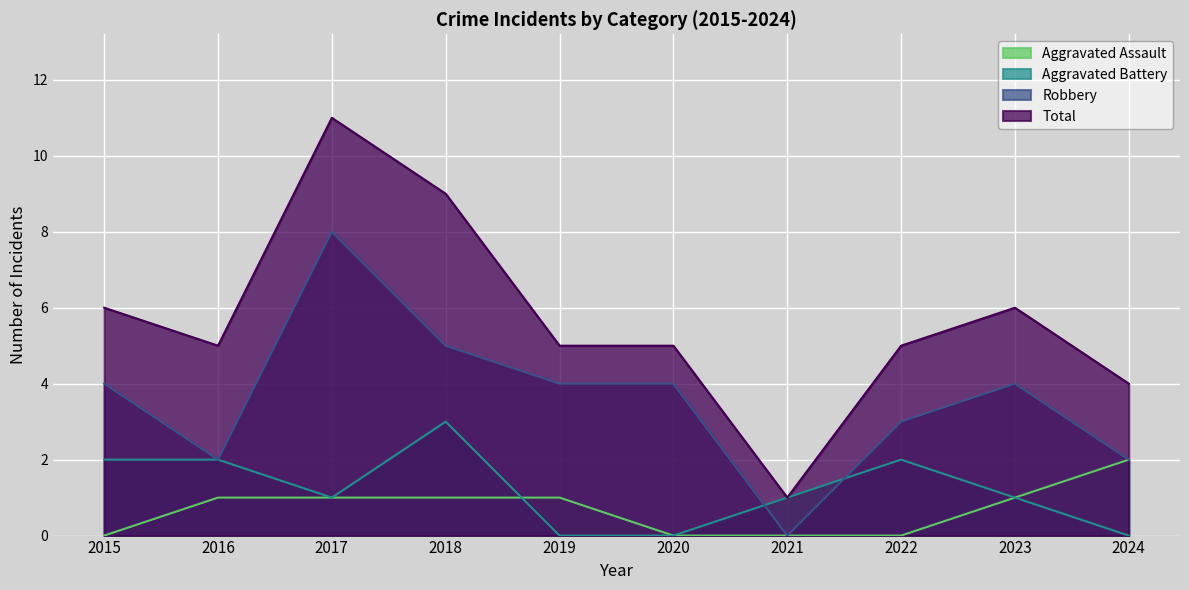

What is the sum of the Aggravated Battery values at 2015 and 2021?

3